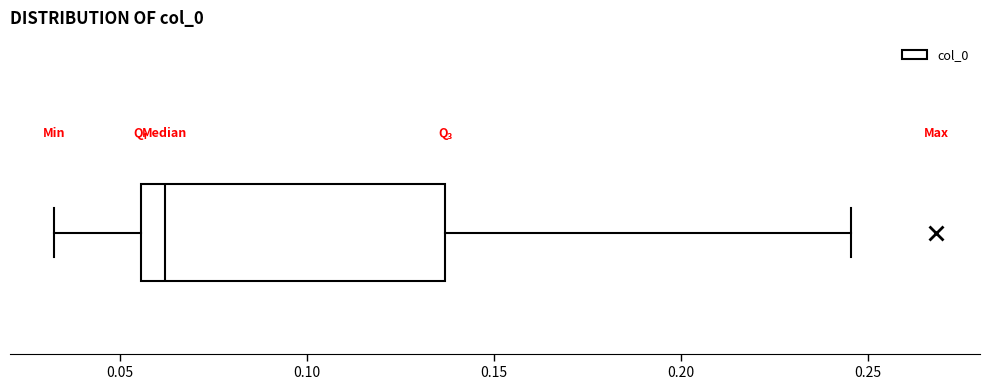

Where is the right edge of the box on the x-axis? The values are not printed on the chart, so give them approximately, as read against the axis.

0.135